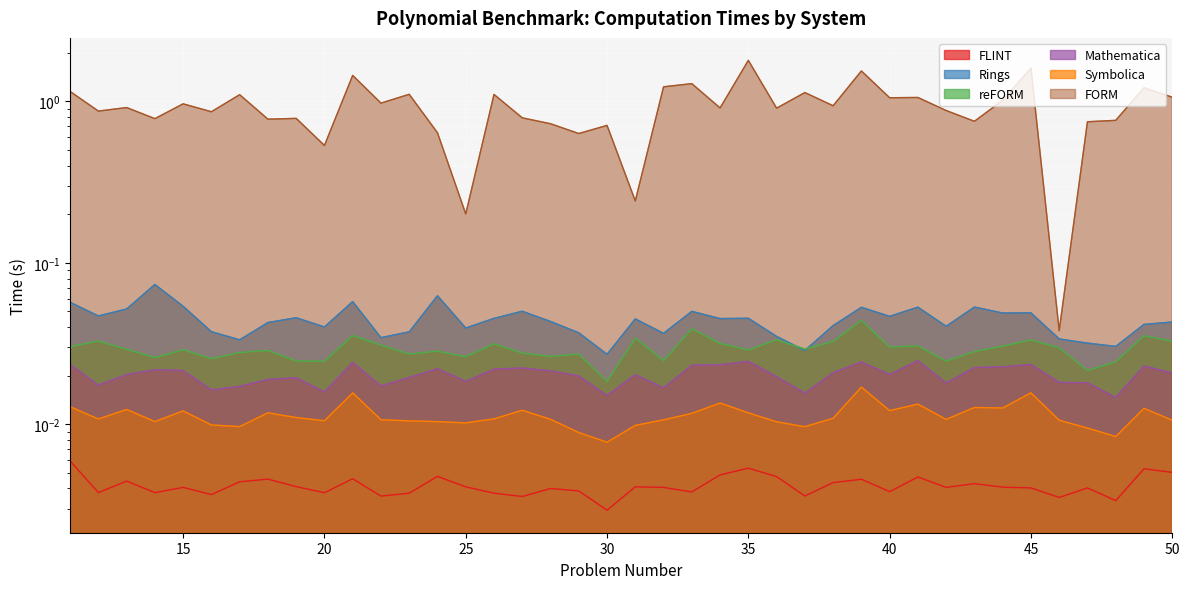

Reading left to right, what are all the values shown in this chart?

FLINT: 0.0	0.0	0.0	0.0	0.0	0.0	0.0	0.0	0.0	0.0	0.0	0.0	0.0	0.0	0.0	0.0	0.0	0.0	0.0	0.0	0.0	0.0	0.0	0.0	0.0	0.0	0.0	0.0	0.0	0.0	0.0	0.0	0.0	0.0	0.0	0.0	0.0	0.0	0.0	0.0
Rings: 0.1	0.0	0.1	0.1	0.1	0.0	0.0	0.0	0.0	0.0	0.1	0.0	0.0	0.1	0.0	0.0	0.1	0.0	0.0	0.0	0.0	0.0	0.1	0.0	0.0	0.0	0.0	0.0	0.1	0.0	0.1	0.0	0.1	0.0	0.0	0.0	0.0	0.0	0.0	0.0
reFORM: 0.0	0.0	0.0	0.0	0.0	0.0	0.0	0.0	0.0	0.0	0.0	0.0	0.0	0.0	0.0	0.0	0.0	0.0	0.0	0.0	0.0	0.0	0.0	0.0	0.0	0.0	0.0	0.0	0.0	0.0	0.0	0.0	0.0	0.0	0.0	0.0	0.0	0.0	0.0	0.0
Mathematica: 0.0	0.0	0.0	0.0	0.0	0.0	0.0	0.0	0.0	0.0	0.0	0.0	0.0	0.0	0.0	0.0	0.0	0.0	0.0	0.0	0.0	0.0	0.0	0.0	0.0	0.0	0.0	0.0	0.0	0.0	0.0	0.0	0.0	0.0	0.0	0.0	0.0	0.0	0.0	0.0
Symbolica: 0.0	0.0	0.0	0.0	0.0	0.0	0.0	0.0	0.0	0.0	0.0	0.0	0.0	0.0	0.0	0.0	0.0	0.0	0.0	0.0	0.0	0.0	0.0	0.0	0.0	0.0	0.0	0.0	0.0	0.0	0.0	0.0	0.0	0.0	0.0	0.0	0.0	0.0	0.0	0.0
FORM: 1.2	0.9	0.9	0.8	1.0	0.9	1.1	0.8	0.8	0.5	1.5	1.0	1.1	0.6	0.2	1.1	0.8	0.7	0.6	0.7	0.2	1.2	1.3	0.9	1.8	0.9	1.1	0.9	1.5	1.1	1.1	0.9	0.8	1.0	1.6	0.0	0.7	0.8	1.2	1.1